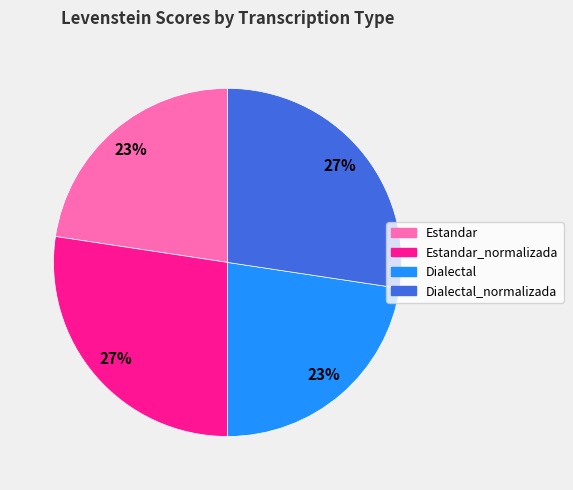

Does any single category account for the majority?

No